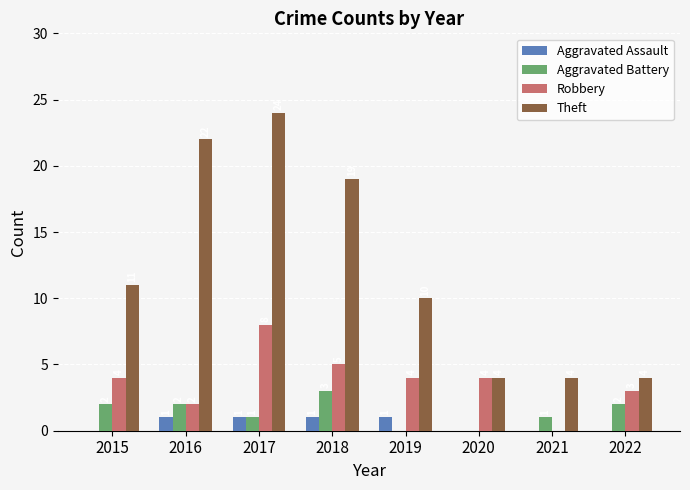

Is the value of Theft at 2021 greater than the value of Aggravated Assault at 2022?

Yes